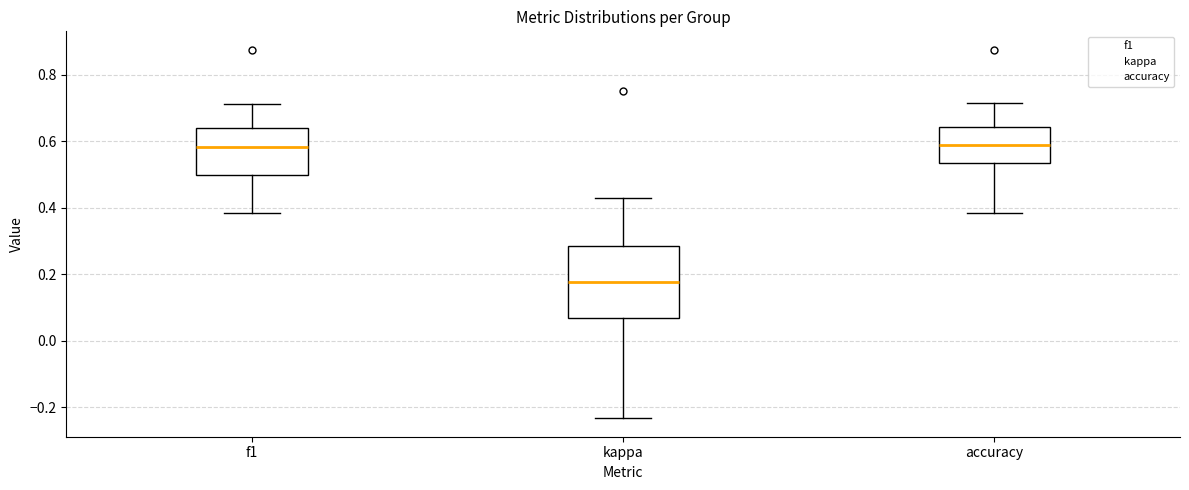

Where does the upper whisker of the box for f1 end on the y-axis? The values are not printed on the chart, so give them approximately, as read against the axis.

0.72